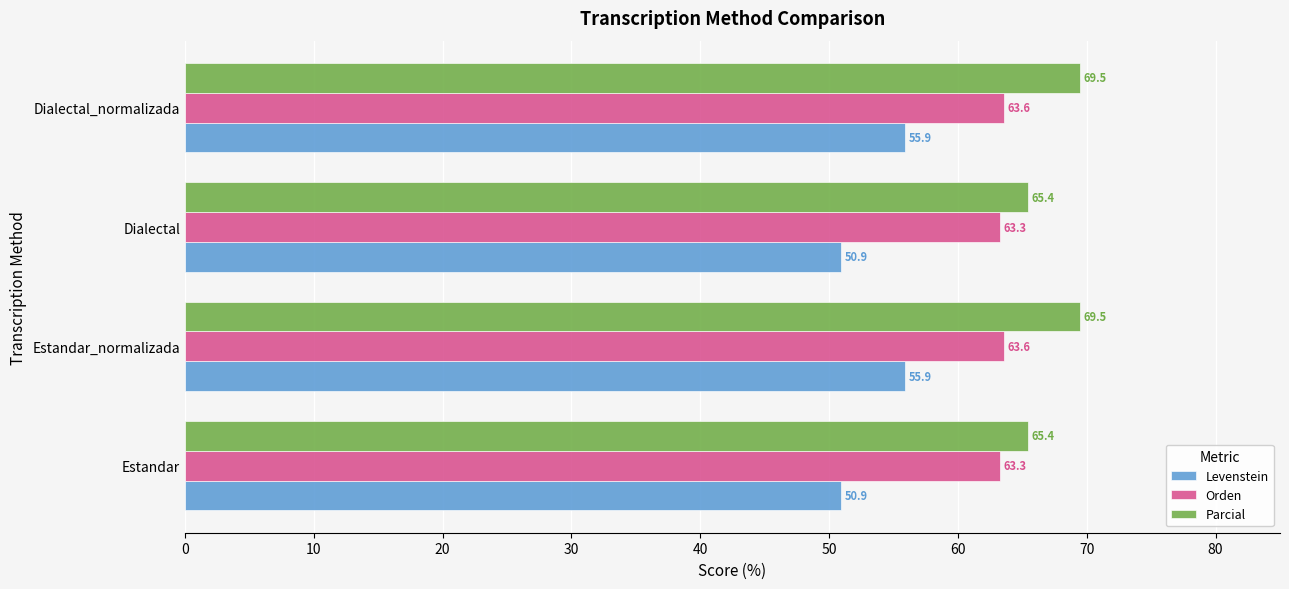

List the series in order of their peak value, highest first.

Parcial, Orden, Levenstein